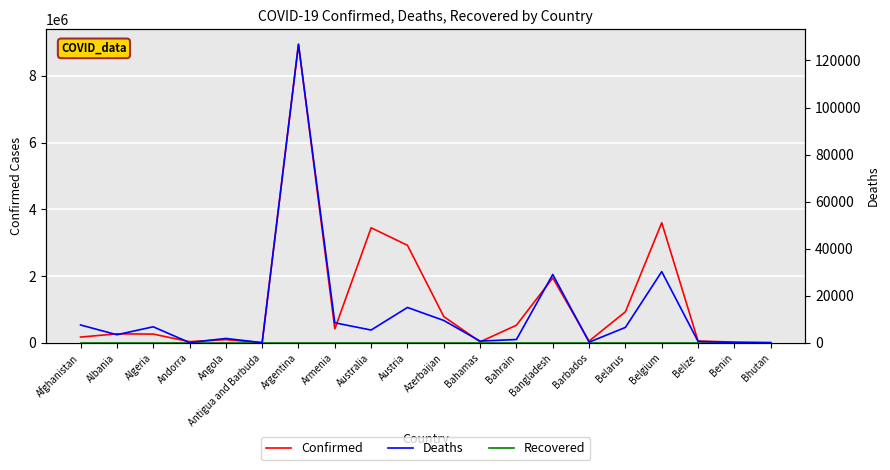

The Deaths series shows 9547 at Azerbaijan. True or false?

True